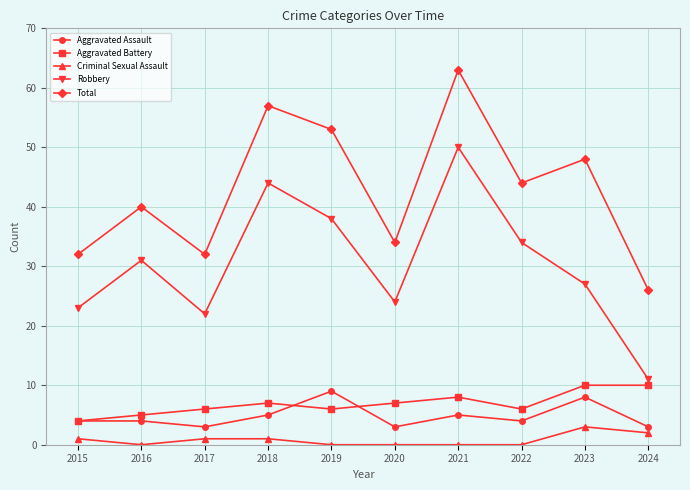

The value of Criminal Sexual Assault at 2021 is 0. True or false?

True